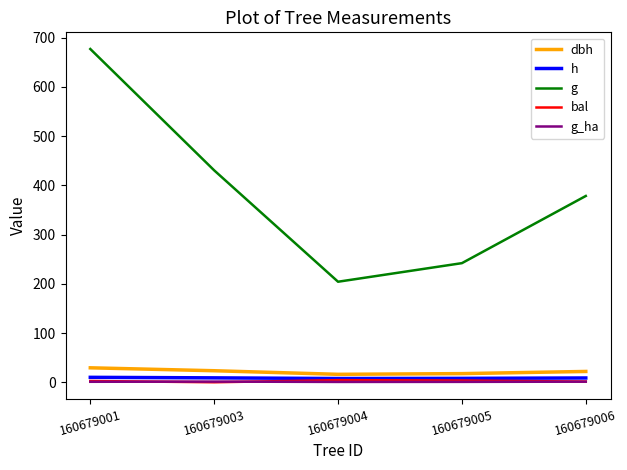

True or false: h and g cross at least once.

False